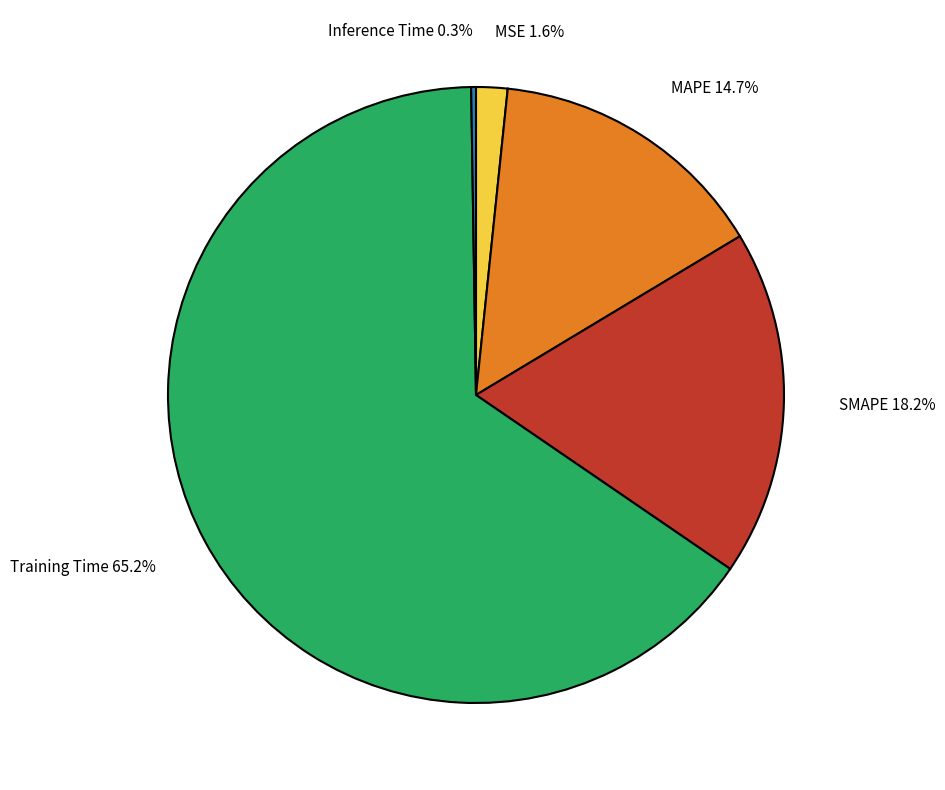

Combined, what portion of the pie is MSE and SMAPE?

19.8%